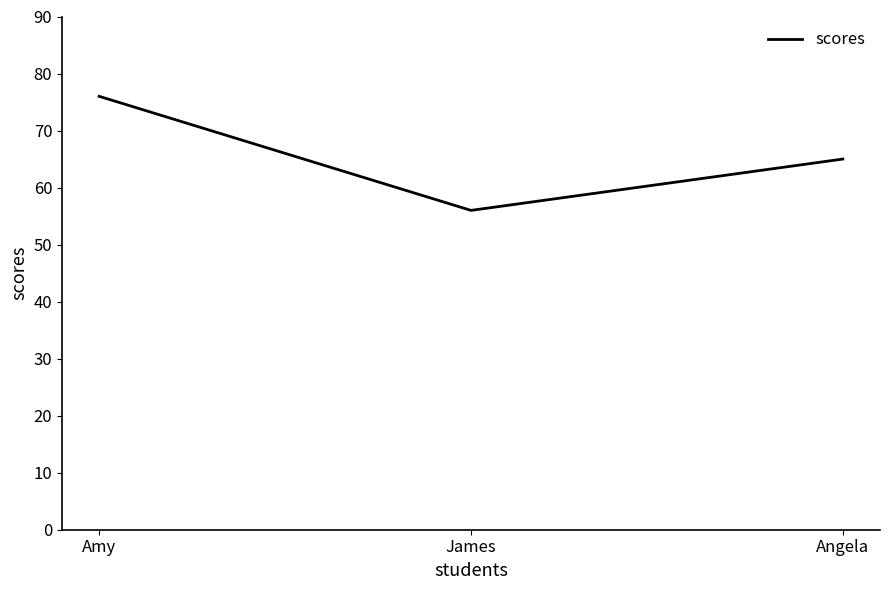

What position from the left is Angela?

3